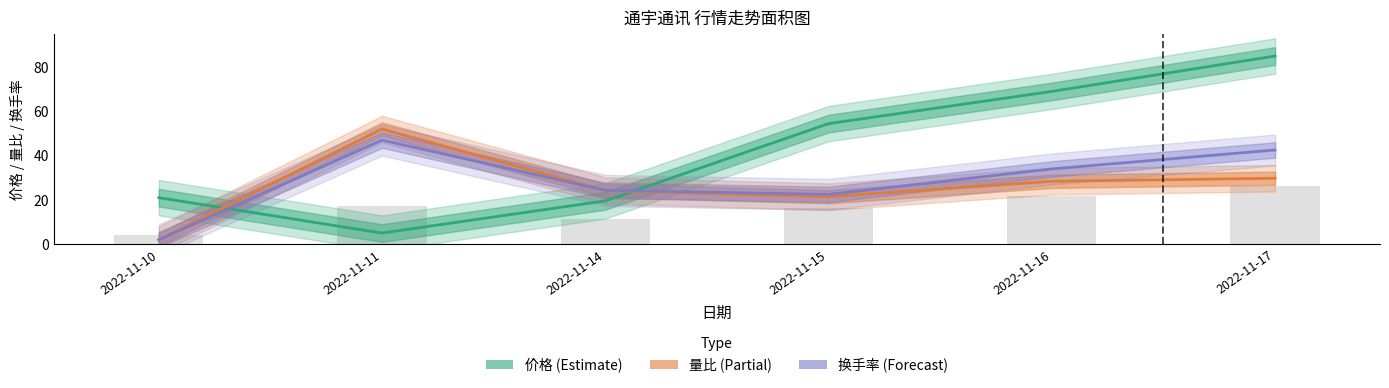

Which category has the highest value in the 换手率 (Forecast) series?

2022-11-11